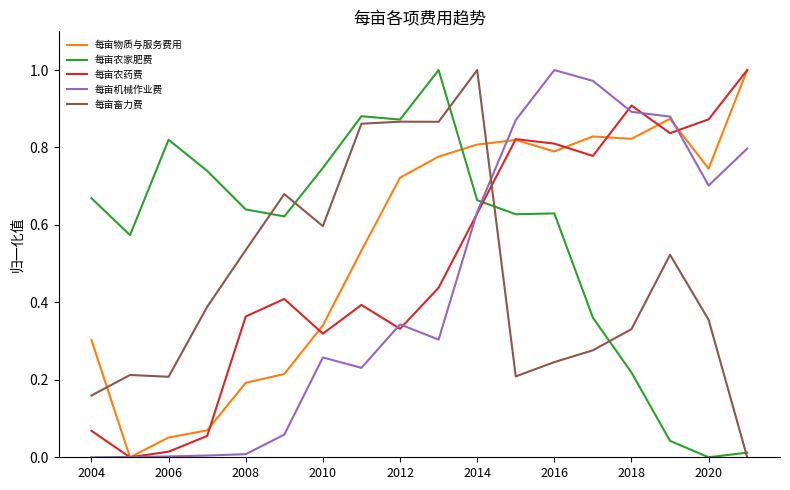

After their last crossing, which series has the higher values: 每亩物质与服务费用 or 每亩农家肥费?

每亩物质与服务费用